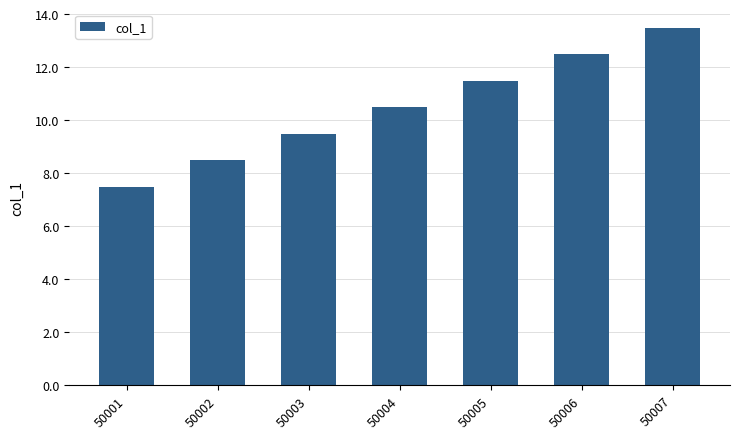

How many values are below 10?

3